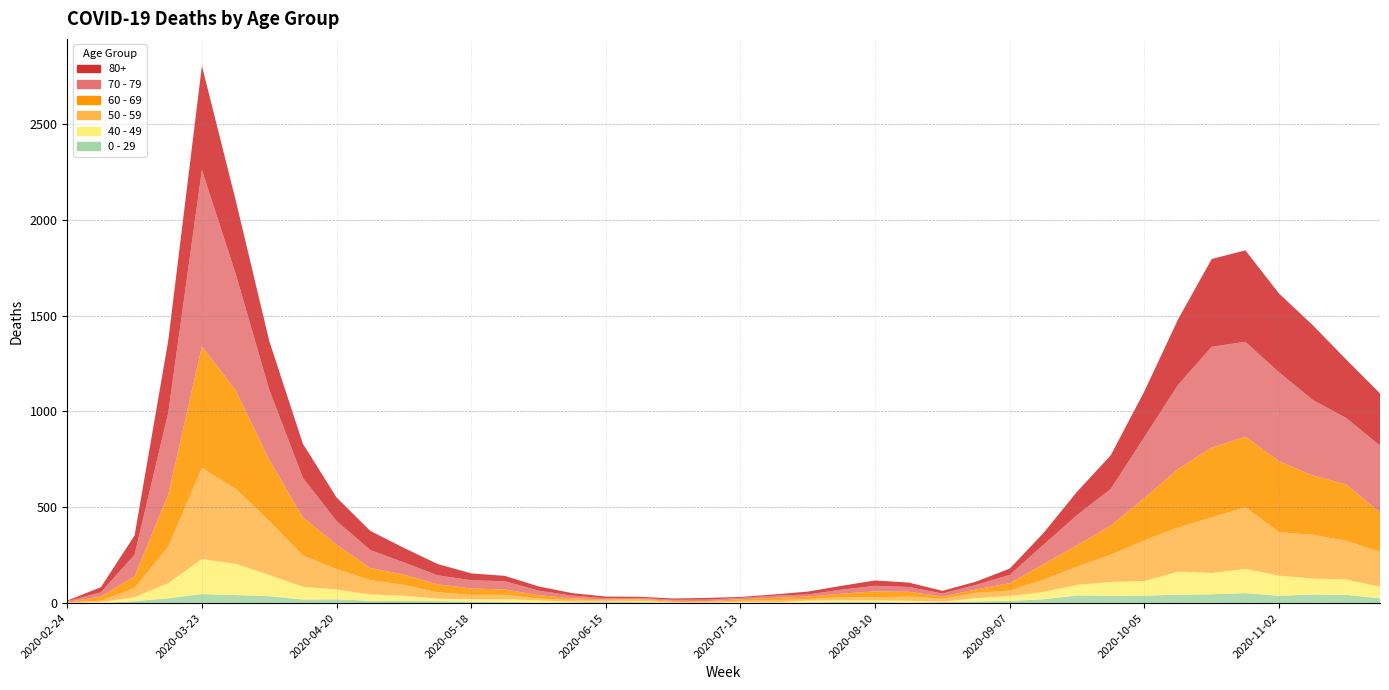

Reading left to right, transcribe all the data shown in this chart.

80+: 3	27	100	377	544	385	255	178	123	100	76	59	36	28	22	13	9	6	7	9	5	7	15	20	28	23	14	17	33	61	122	176	239	342	458	477	411	390	305	273
70 - 79: 4	22	113	427	920	608	365	206	123	94	63	47	43	43	24	14	6	5	5	8	7	11	11	21	29	25	16	24	43	102	157	191	318	439	526	495	464	394	346	348
60 - 69: 2	22	61	272	634	514	320	199	128	63	54	42	33	28	18	8	3	3	6	3	8	12	13	19	31	25	12	17	39	80	112	152	221	305	364	368	370	310	294	206
50 - 59: 3	7	48	190	475	392	281	163	106	75	57	33	23	23	9	10	8	9	3	5	6	12	8	16	16	22	15	28	28	64	95	142	212	230	290	322	227	228	202	182
40 - 49: 0	5	21	79	183	163	111	66	51	33	27	13	12	14	12	3	2	5	1	1	4	2	10	8	8	10	2	17	26	38	55	72	76	120	111	126	105	83	80	60
0 - 29: 1	0	10	25	47	42	36	19	20	12	11	10	8	6	2	4	6	5	2	1	2	1	3	6	6	2	5	9	11	20	40	38	39	44	46	52	38	45	43	25